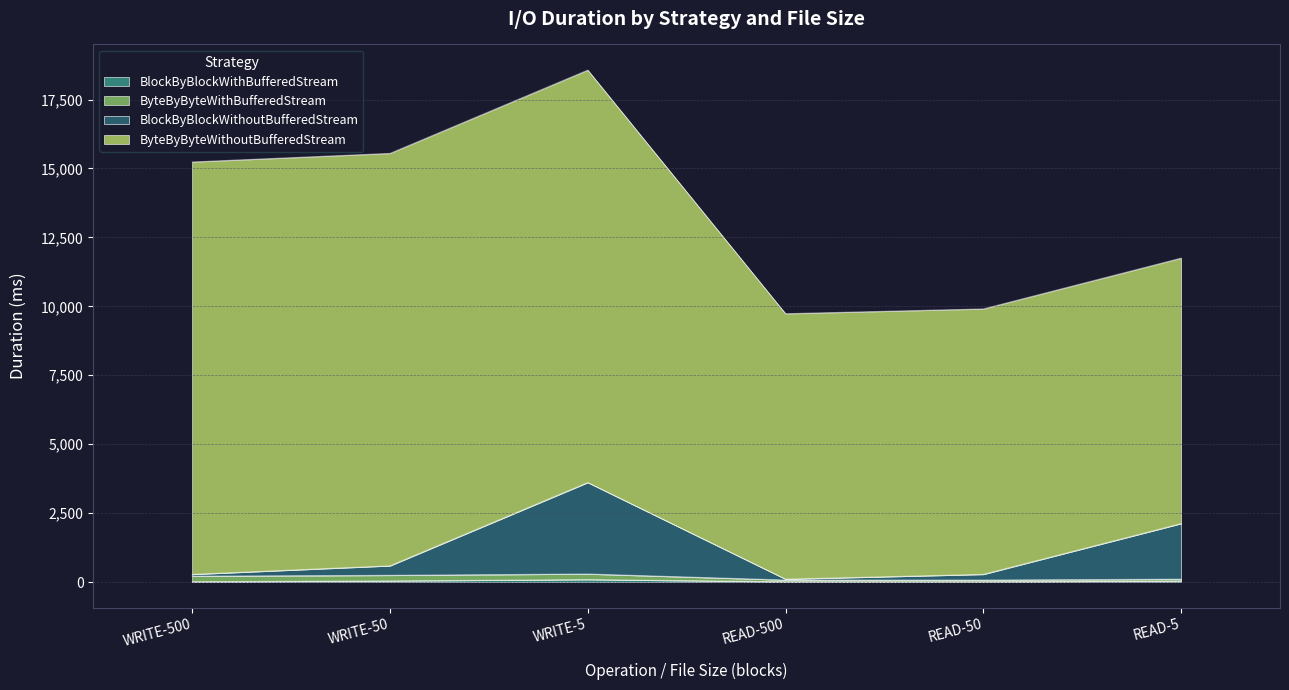

At which category is the sum across all series the highest?

WRITE-5